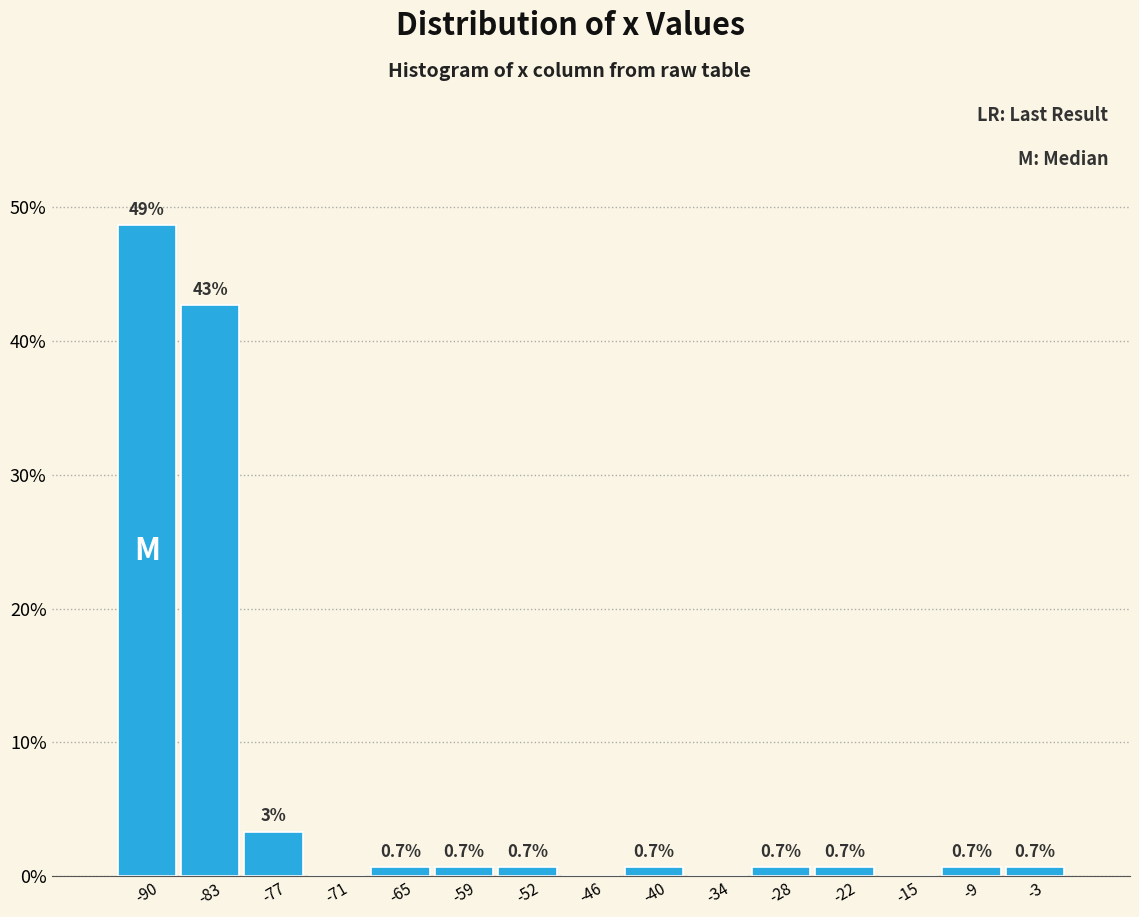

Over which range of the x-axis is the bar tallest?

-93 to -86